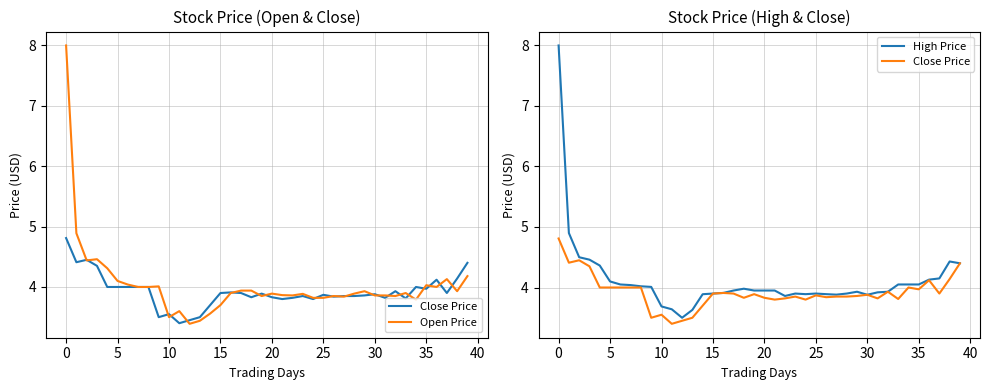

At how many categories does at least one series exceed 3?

40